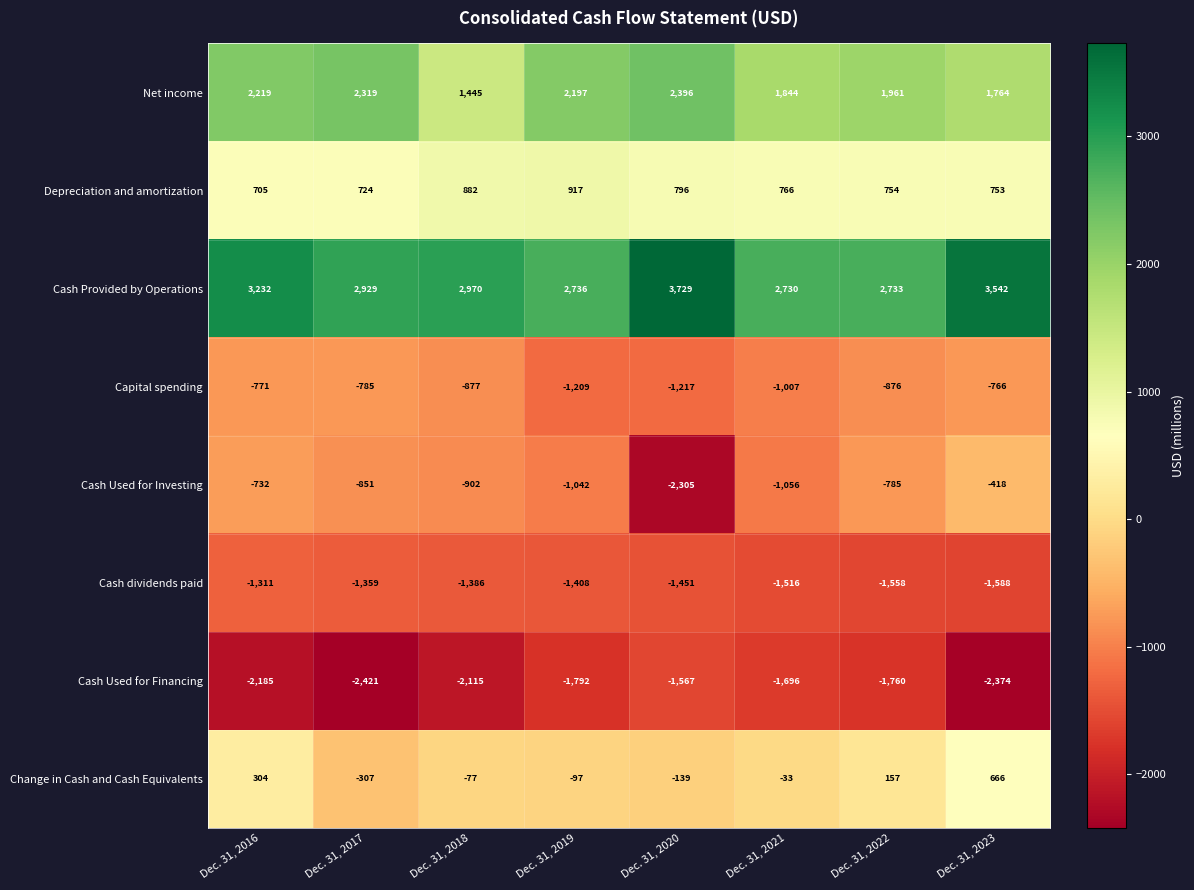

Which series has the largest total across all categories?

Cash Provided by Operations